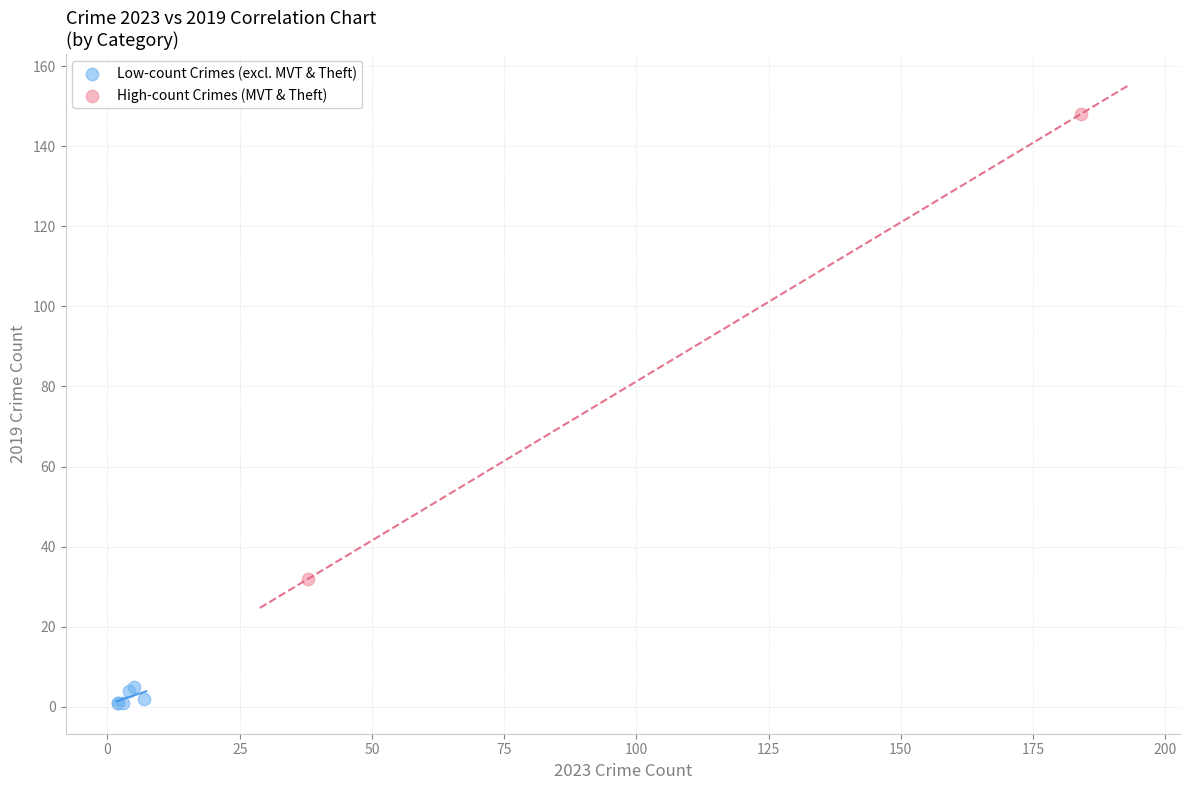

Which series contains the lowest Y value?

Low-count Crimes (excl. MVT & Theft)